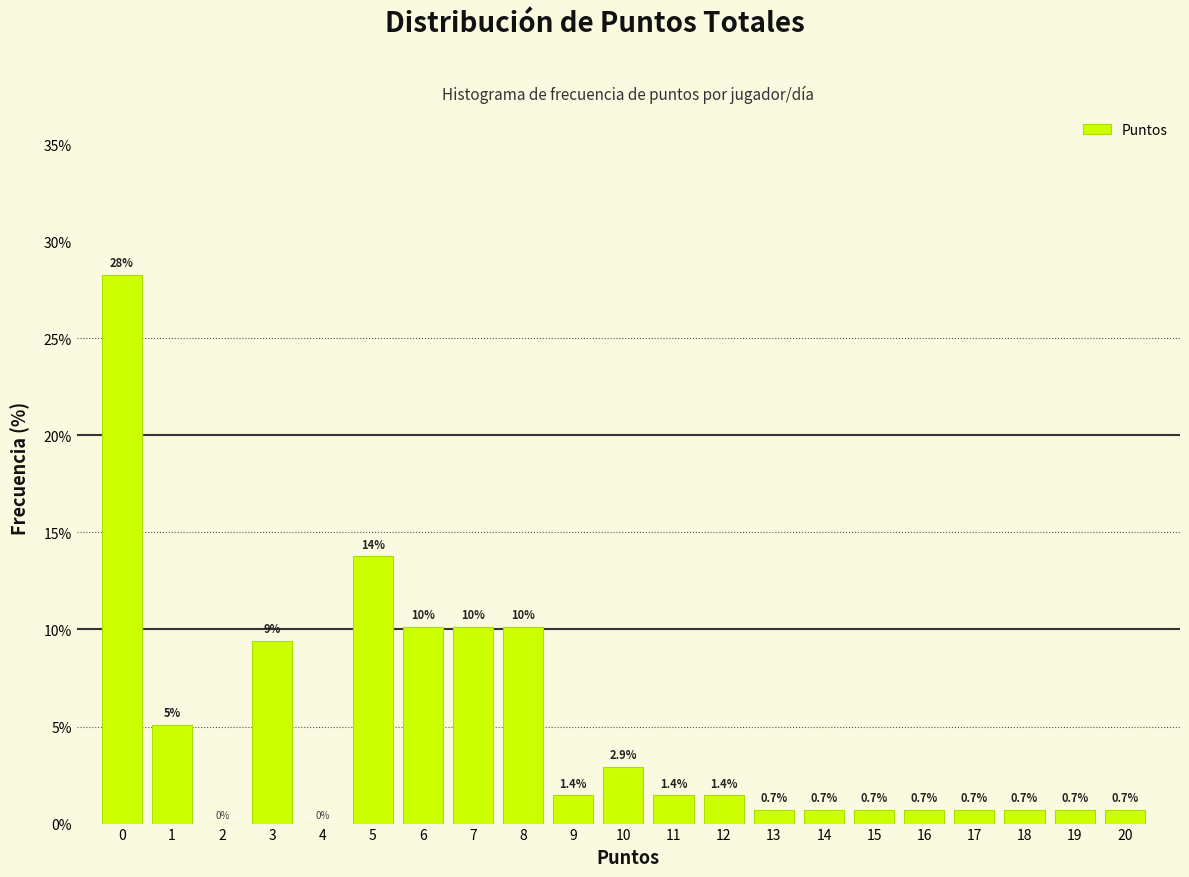

Where is the data nearest to the value 14?

5